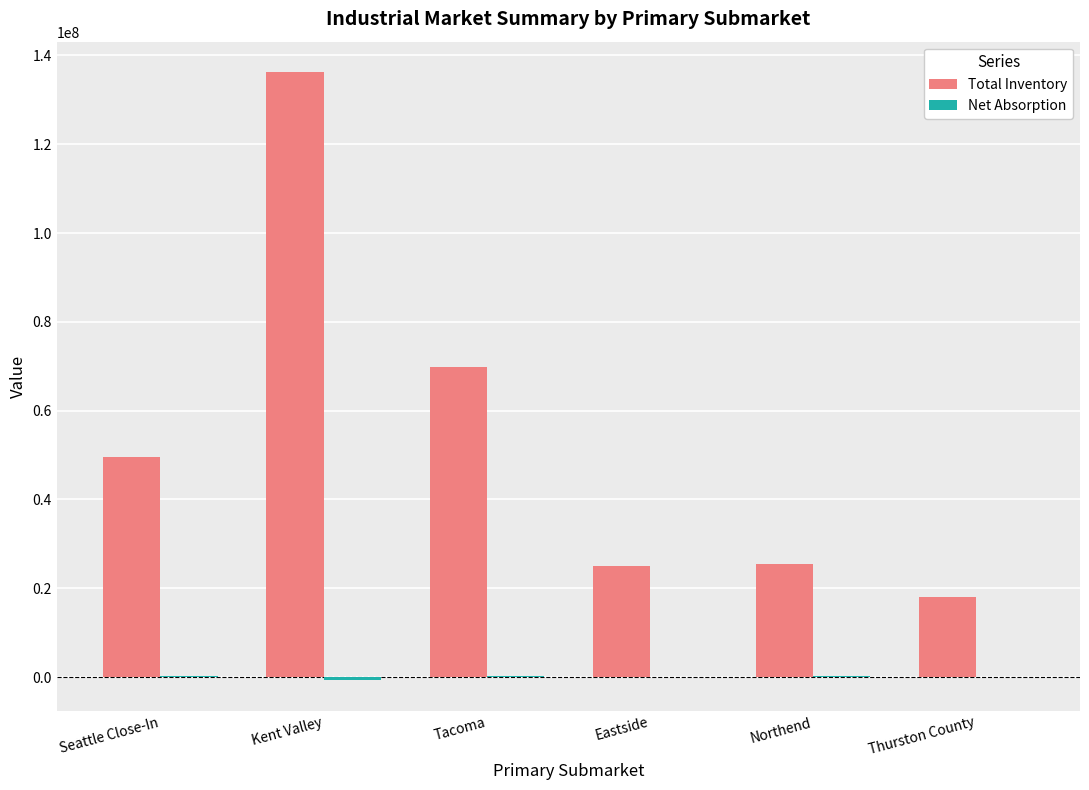

How many distinct data groups are displayed?

2